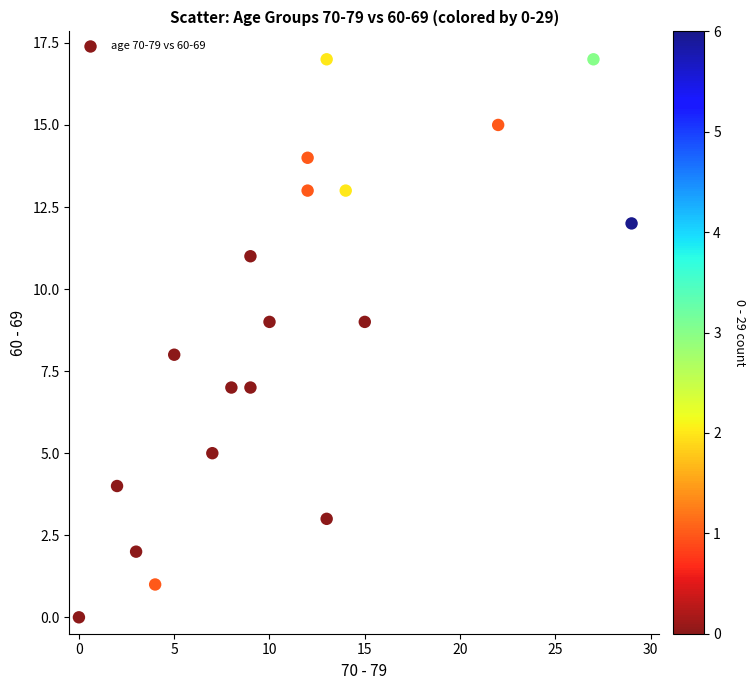

What is the range of Y values (max minus min)?

17